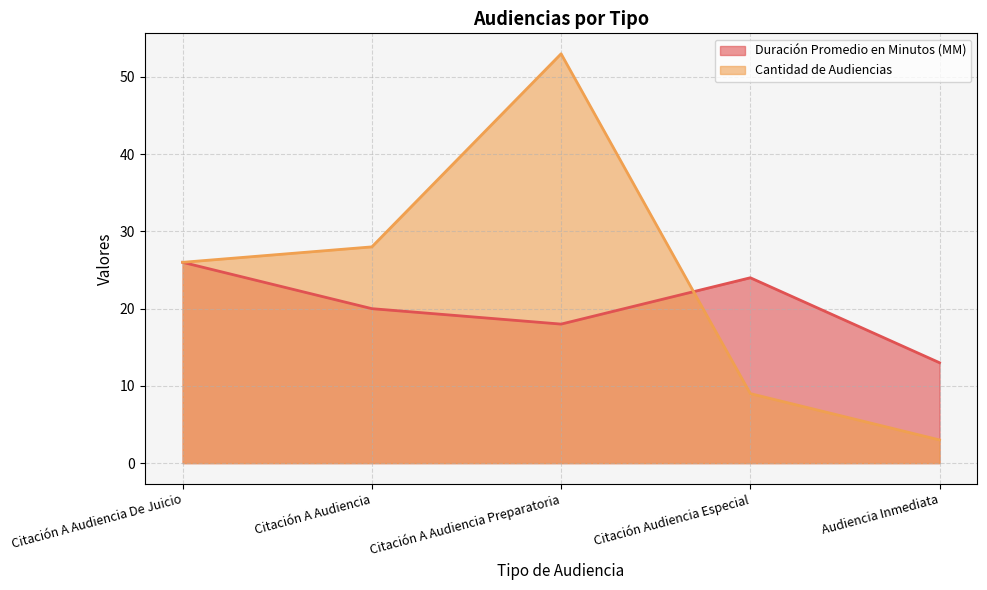

At Citación A Audiencia Preparatoria, list the series in order from smallest to largest.

Duración Promedio en Minutos (MM), Cantidad de Audiencias